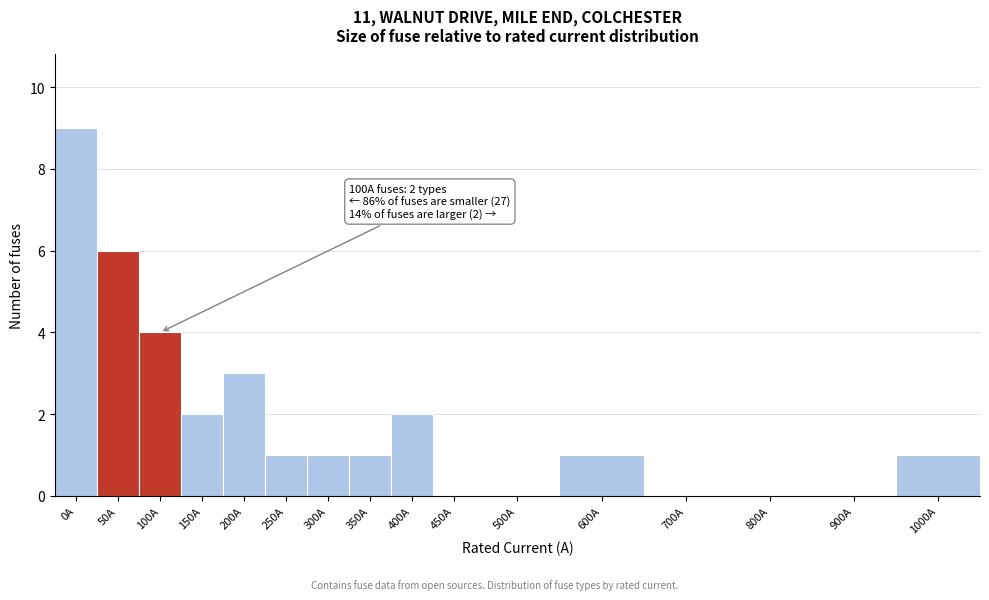

Reading left to right, what are all the values shown in this chart?

0A=9	50A=6	100A=4	150A=2	200A=3	250A=1	300A=1	350A=1	400A=2	450A=0	500A=0	600A=1	700A=0	800A=0	900A=0	1000A=1